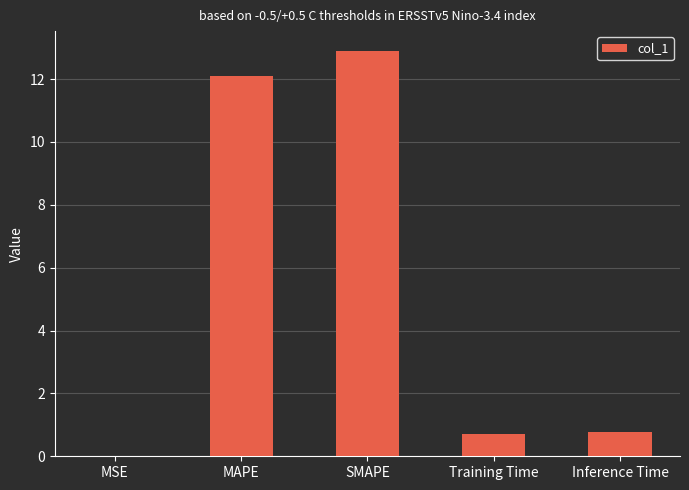

Are the bars horizontal?

No